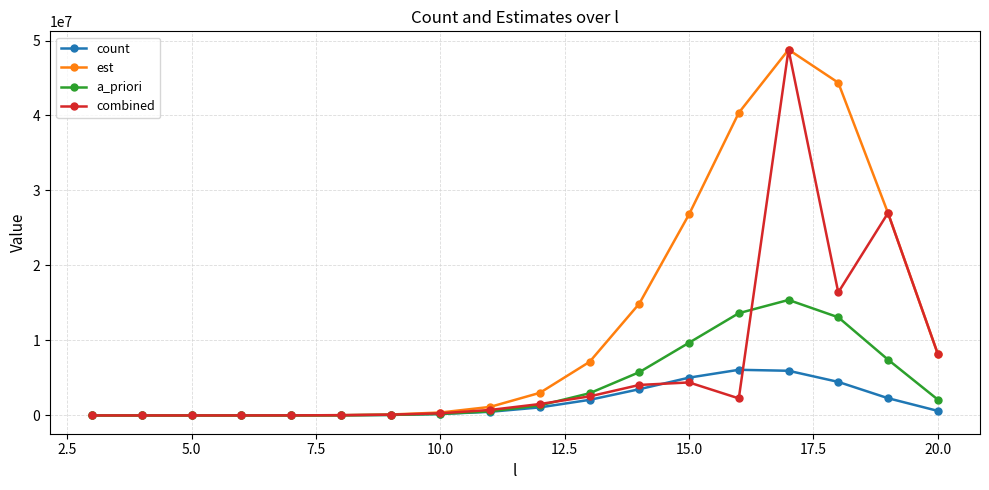

What is the greatest value displayed?

48785462.7